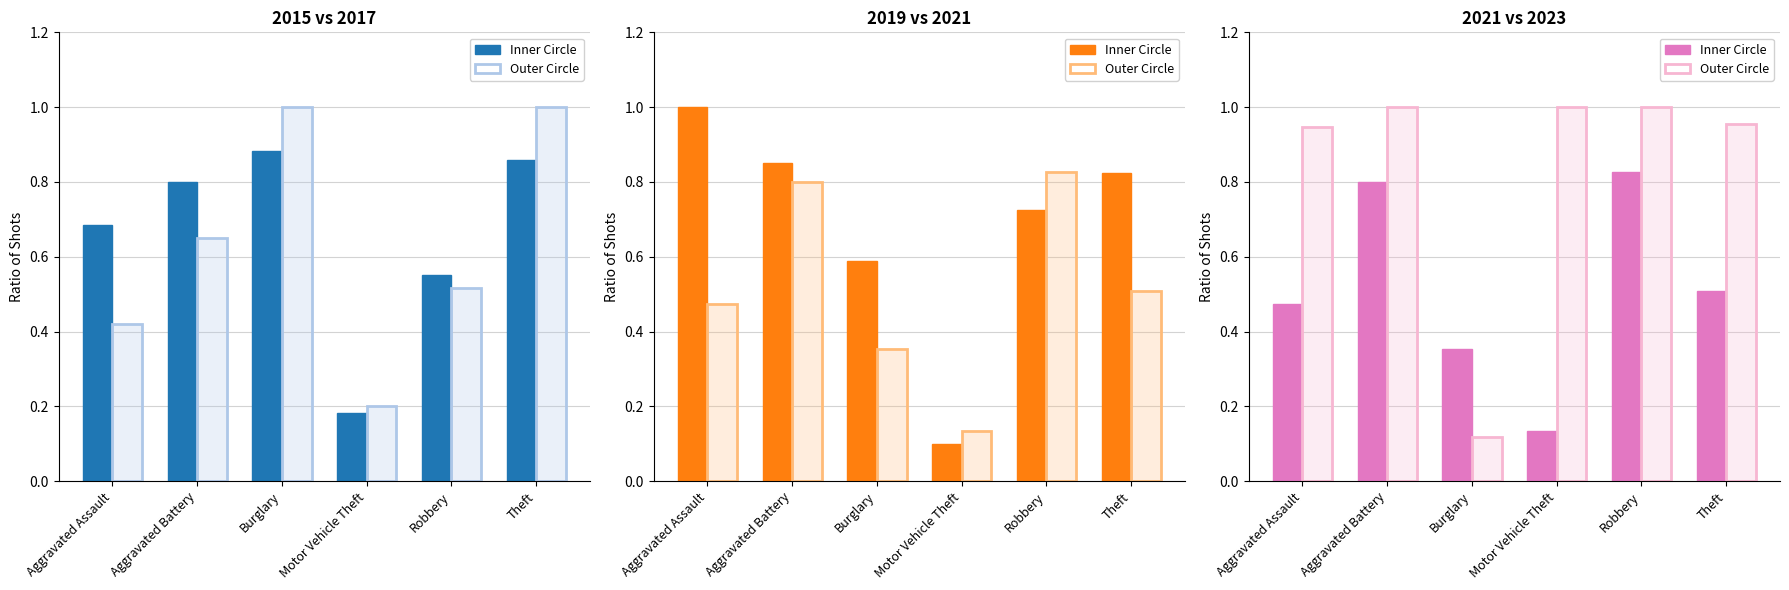

What is the approximate value of Inner Circle at Aggravated Assault?

0.5